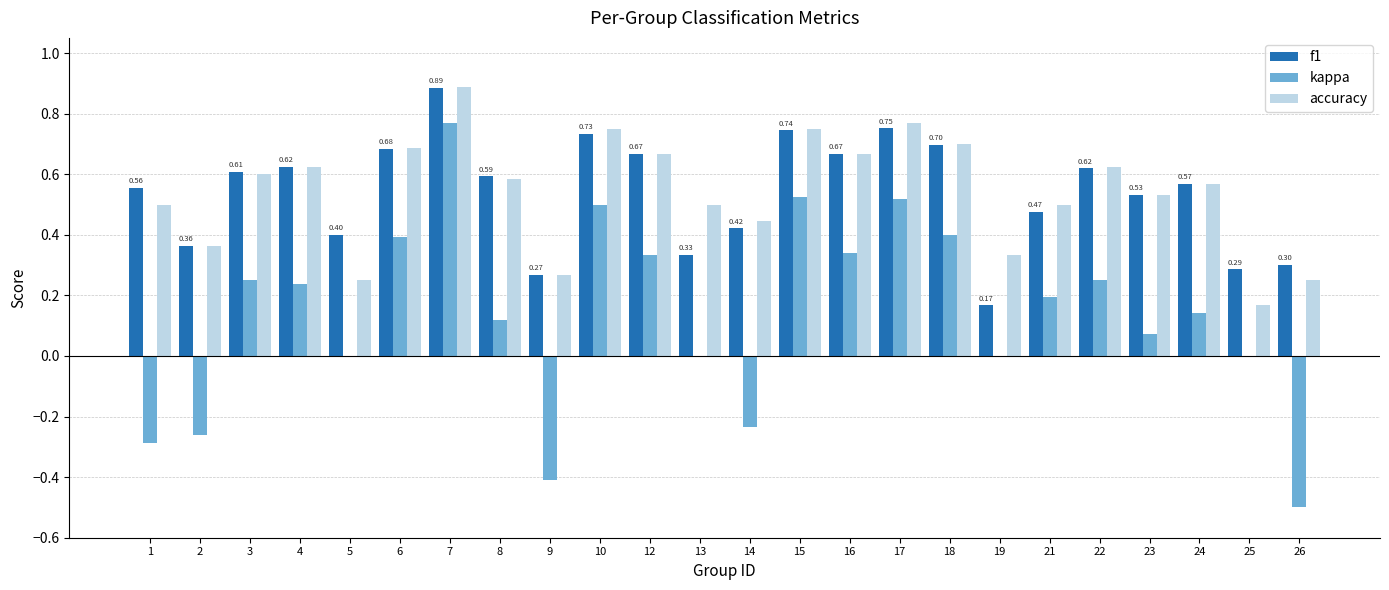

Where does the kappa series first go above 0?

3